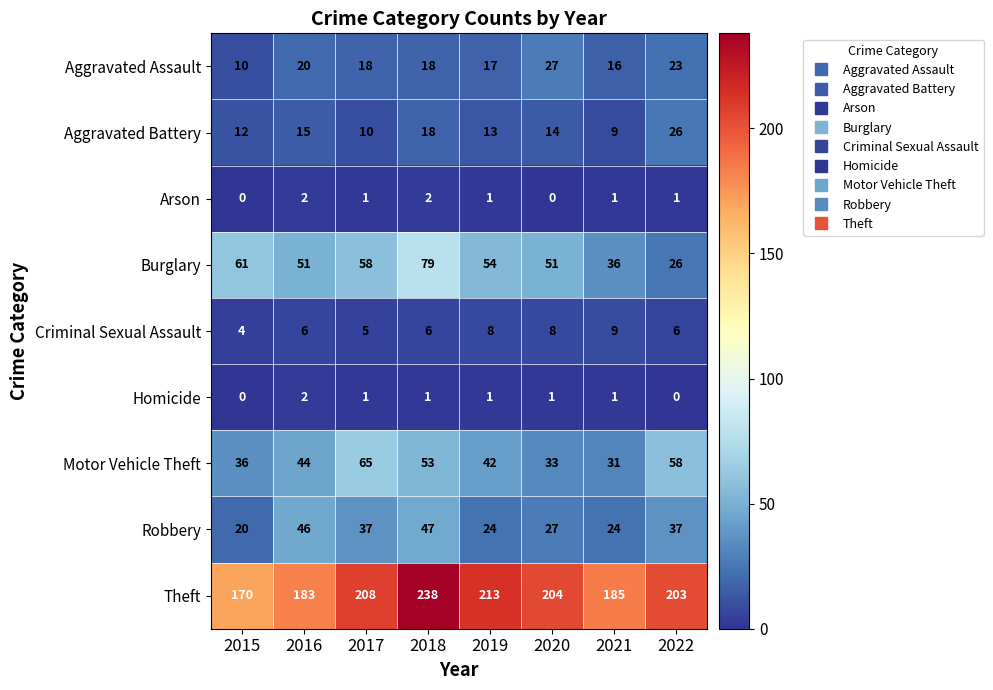

What is the greatest value displayed?

238